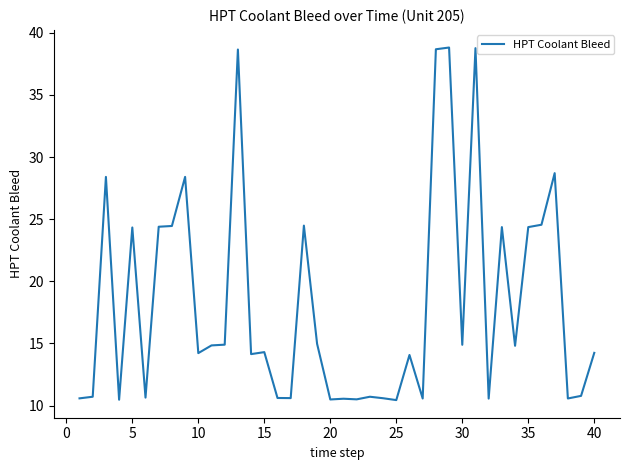

What is the smallest value displayed?

10.4